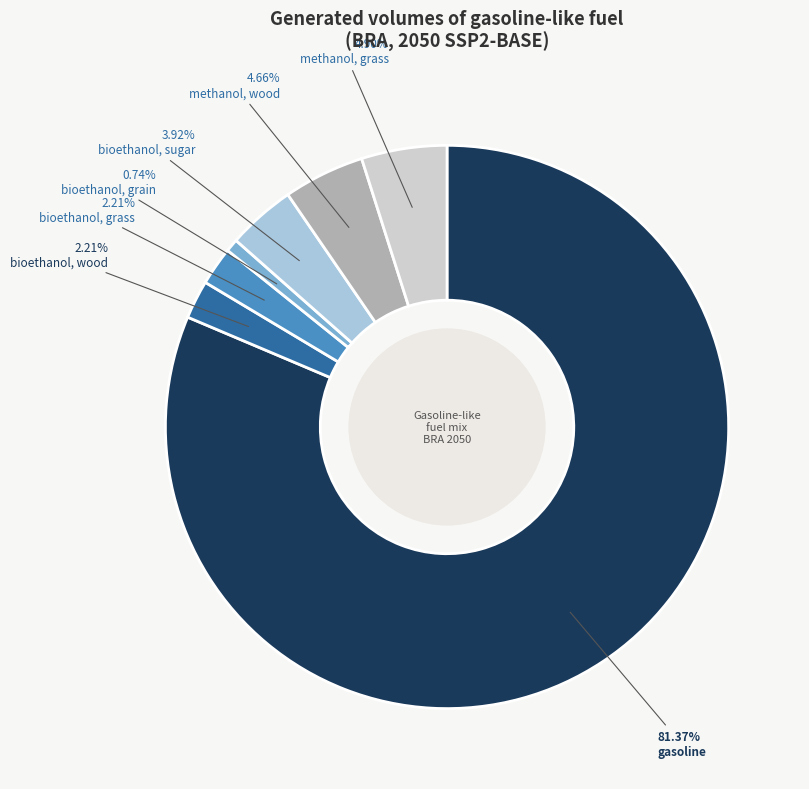

To the nearest percent, what percentage of the pie is methanol, wood?

5%